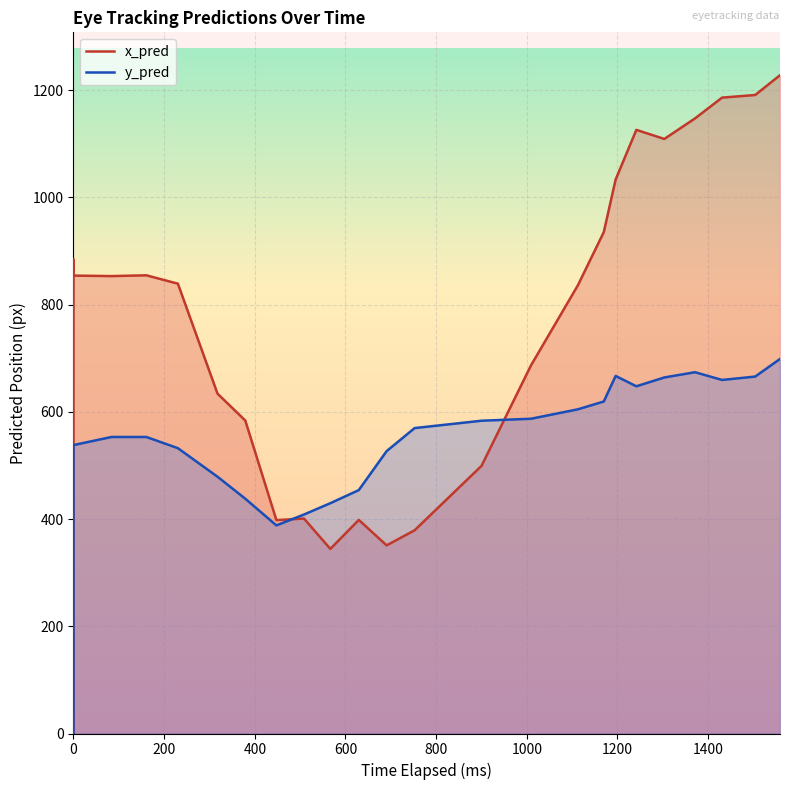

Rank the series at 0 from lowest to highest value.

x_pred, y_pred